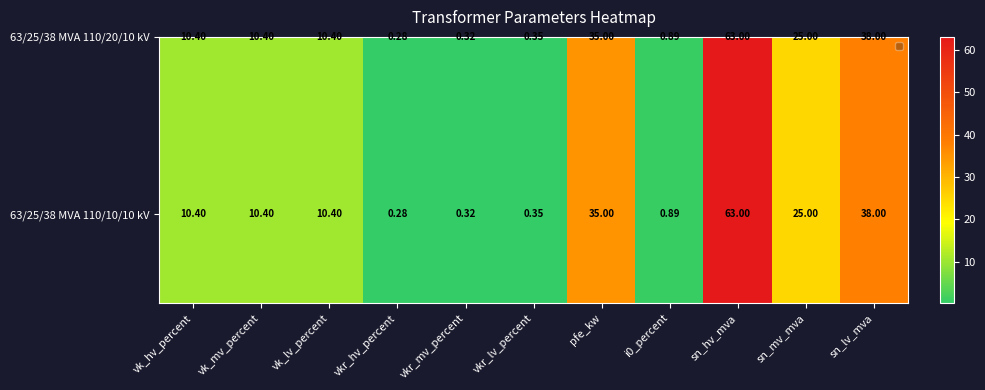

Which category has the lowest value across all series?

vkr_hv_percent